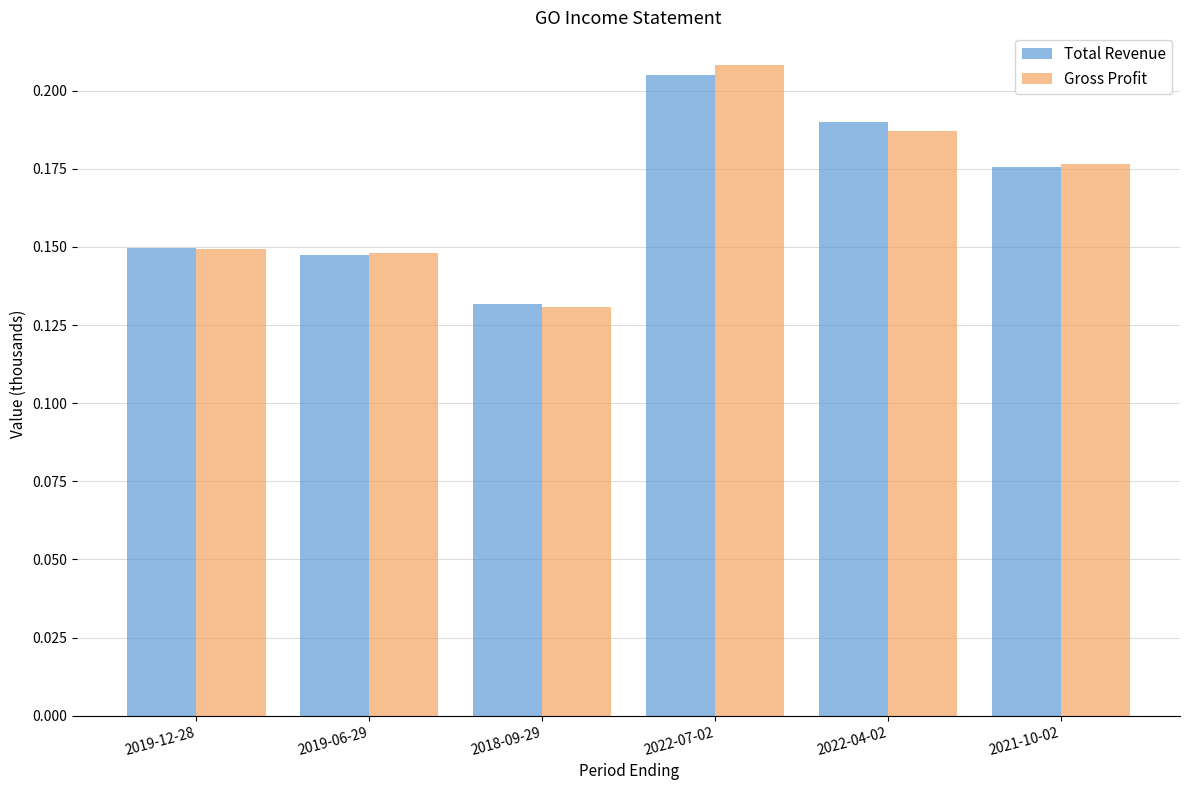

What is the label of the 2nd bar from the right?

2022-04-02